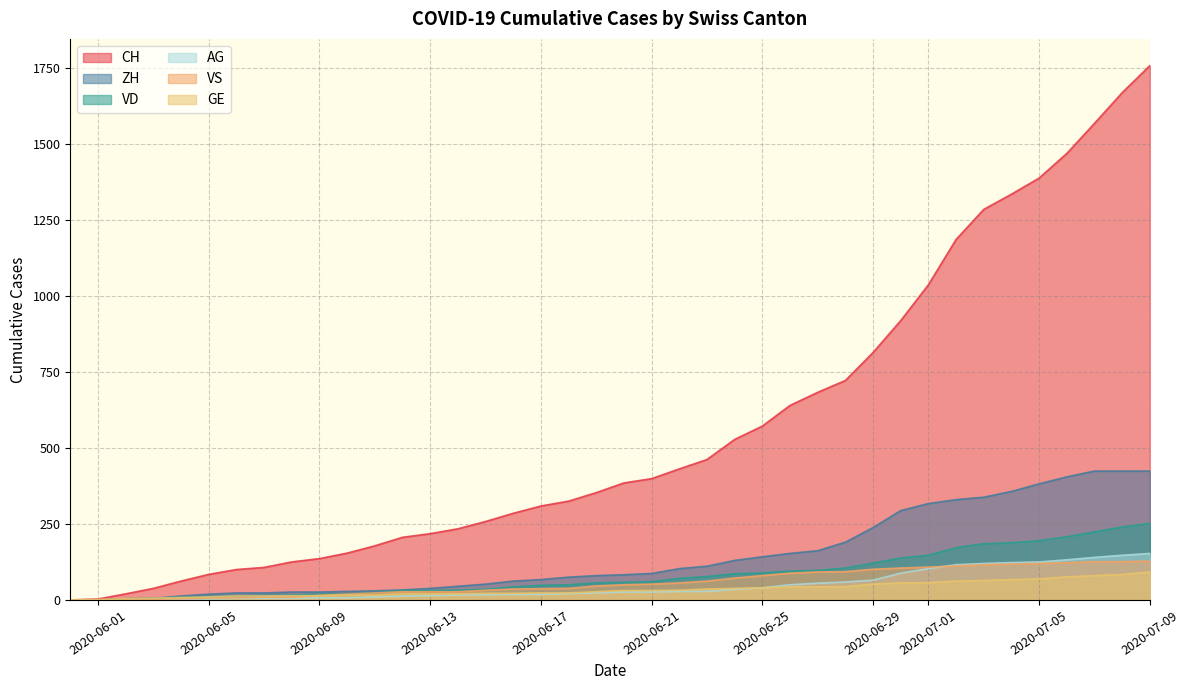

What is the label of the 20th point from the right?

2020-06-20